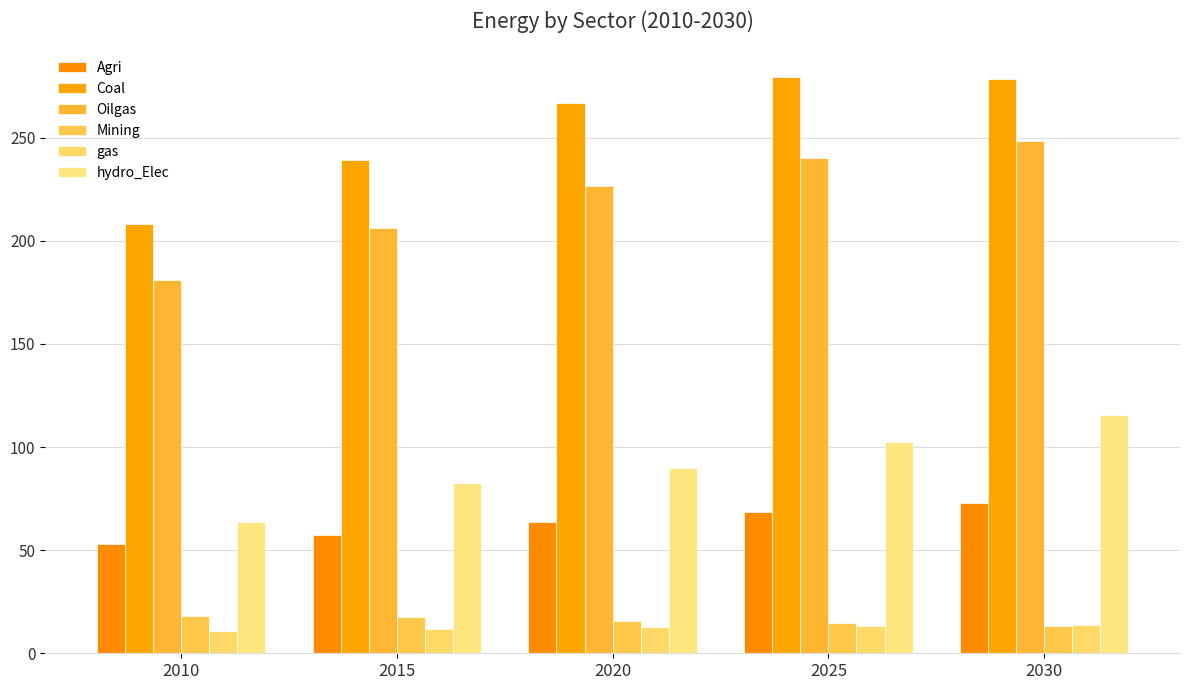

What value does the Coal series have at 2015?

239.1